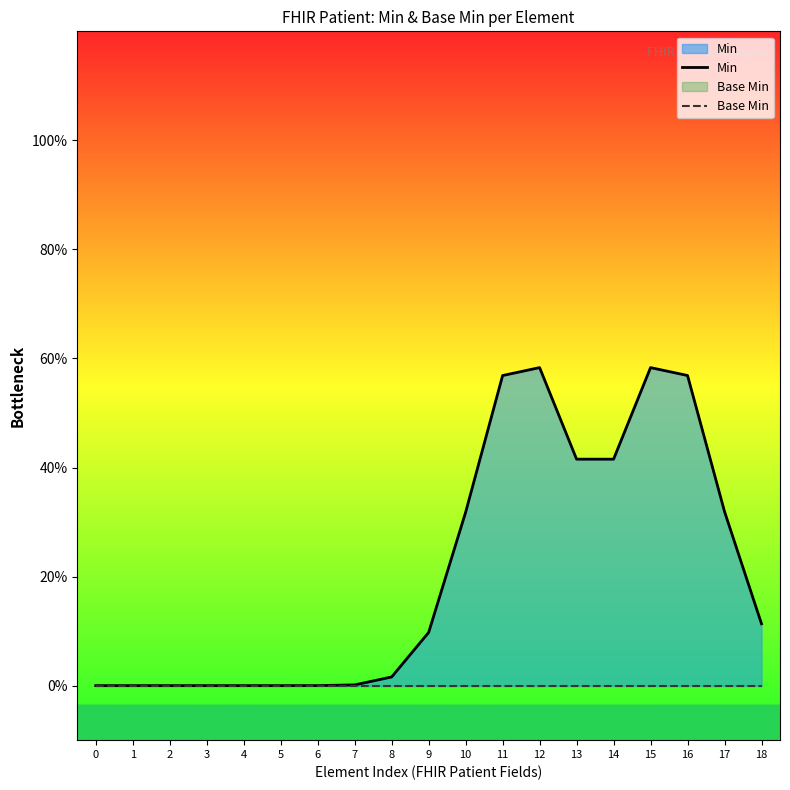

Count the number of data series in this chart.

2